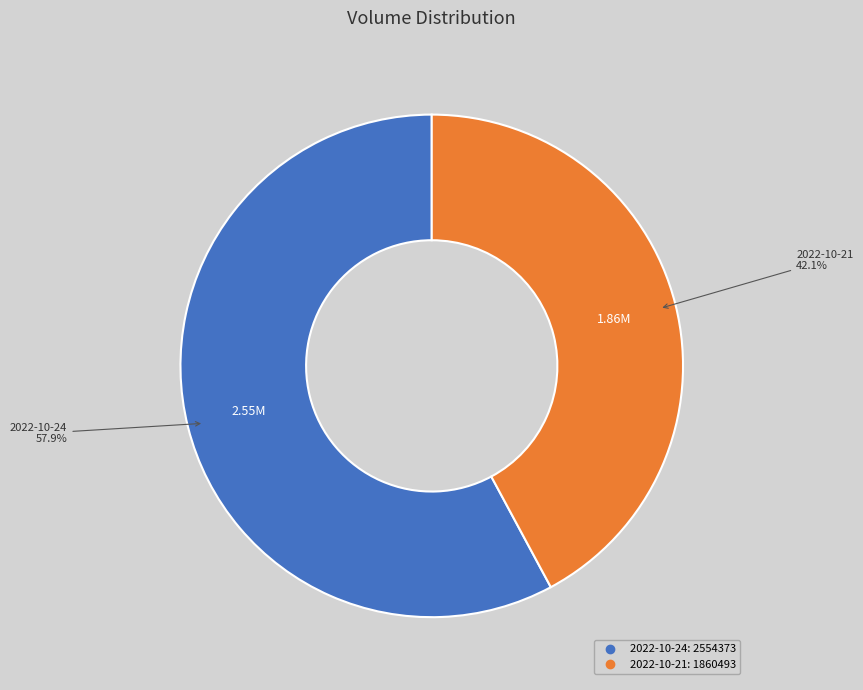

Is it true that 2022-10-24 is 51% of the pie?

False